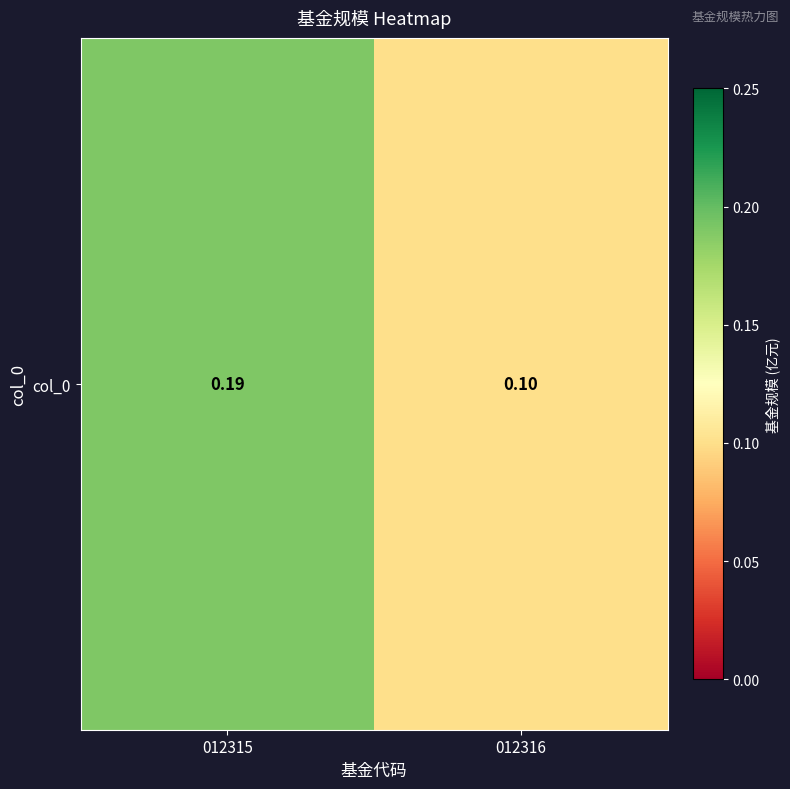

Rank the categories by value from lowest to highest.

012316, 012315